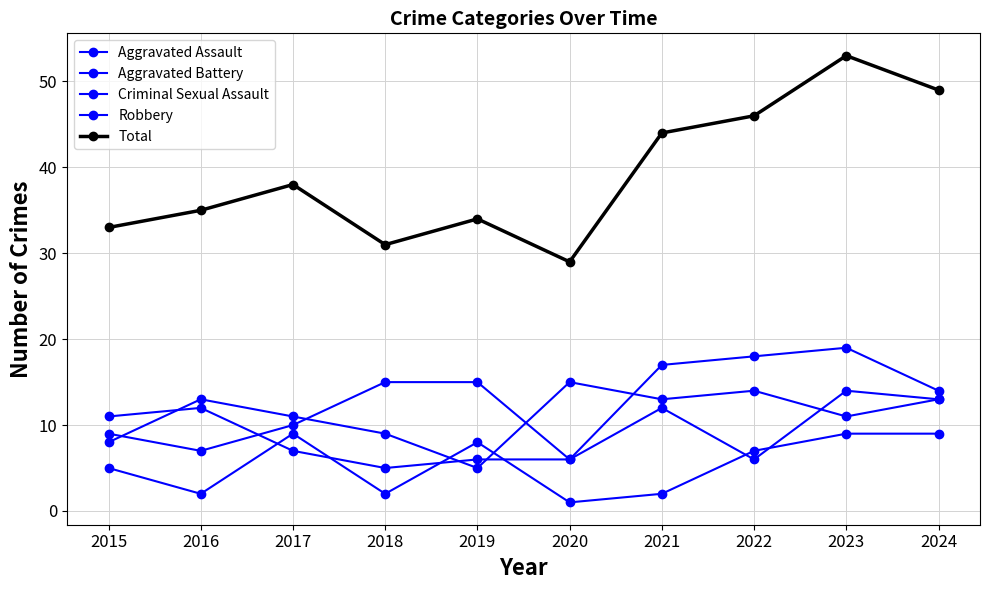

What is the difference between the maximum and minimum values in the Total series?

24